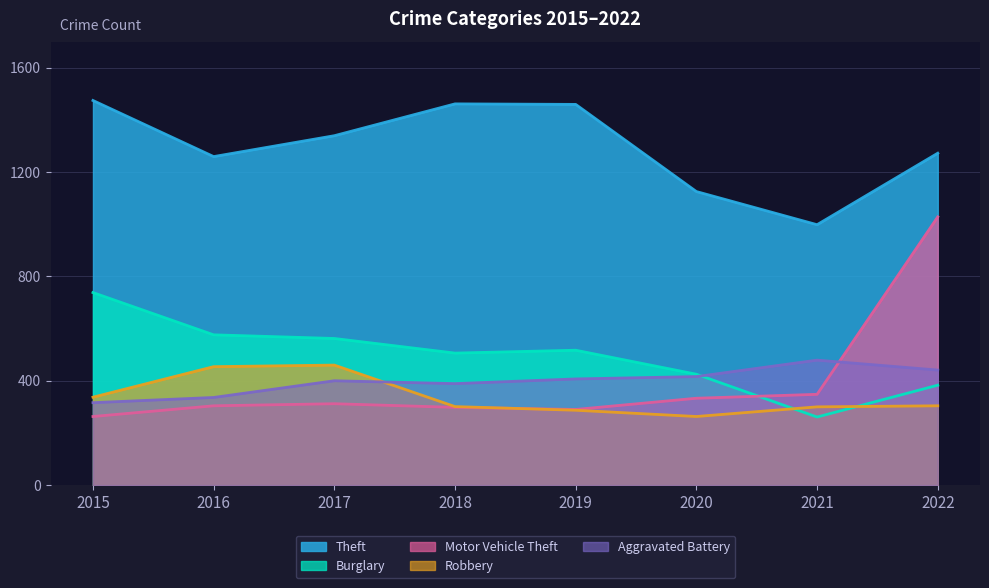

What is the value of the Burglary point at the 5th from the left?

517